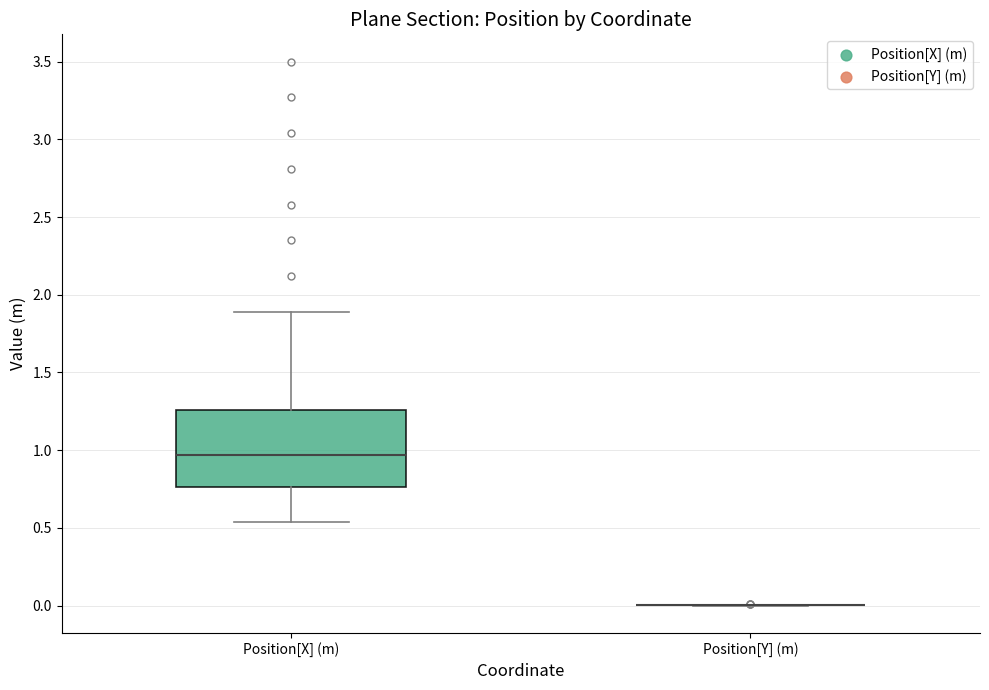

Reading left to right, transcribe this box plot: for each box, give where its median line is, the range the box spans, and where its two whiskers end, as read against the y-axis. The values are not printed on the chart, so give them approximately, as read against the axis.

Position[X] (m): median 0.95, box 0.75 to 1.25, whiskers 0.55 to 1.90
Position[Y] (m): box collapsed to a line at 0.00, whiskers 0.00 to 0.00